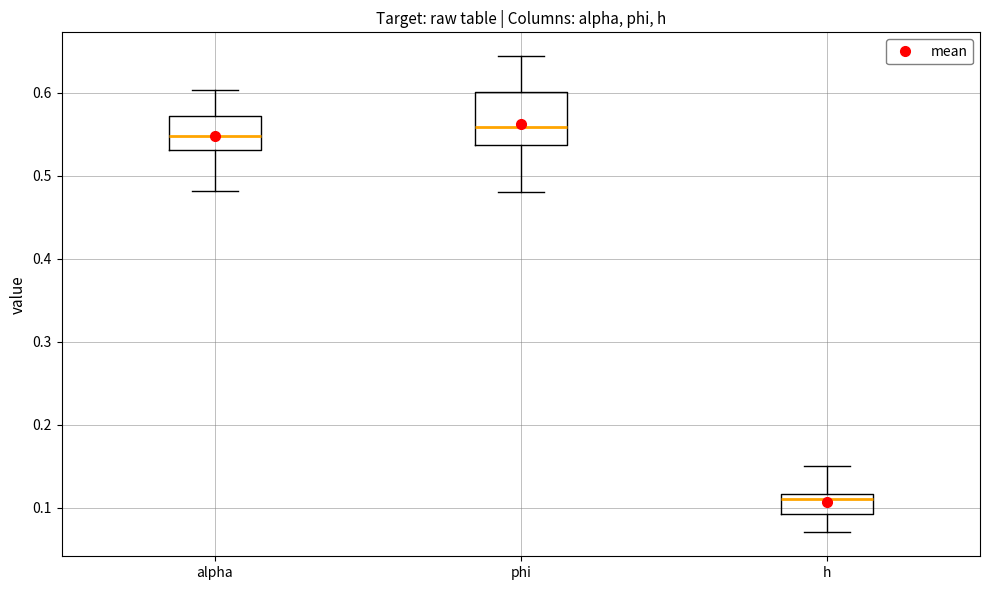

Where does the median line of the box for phi sit on the y-axis? The values are not printed on the chart, so give them approximately, as read against the axis.

0.56